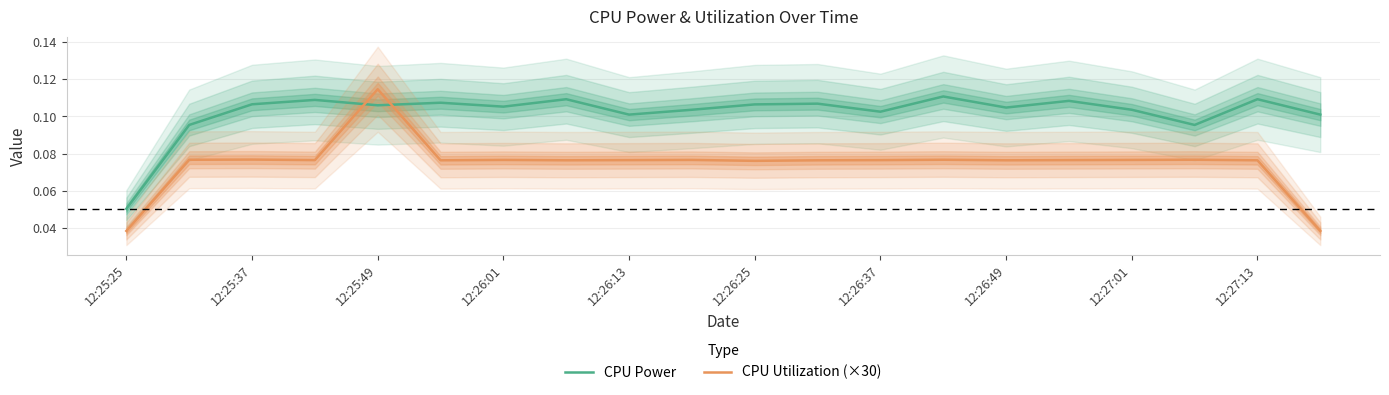

How many categories are shown in the chart?

20